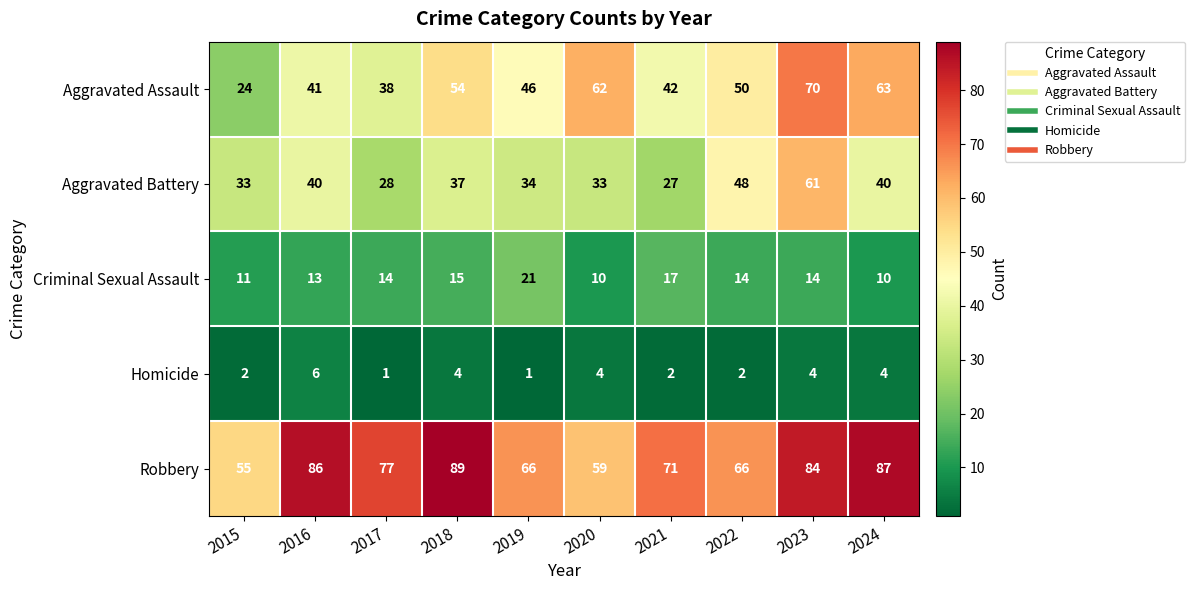

How many distinct data groups are displayed?

5